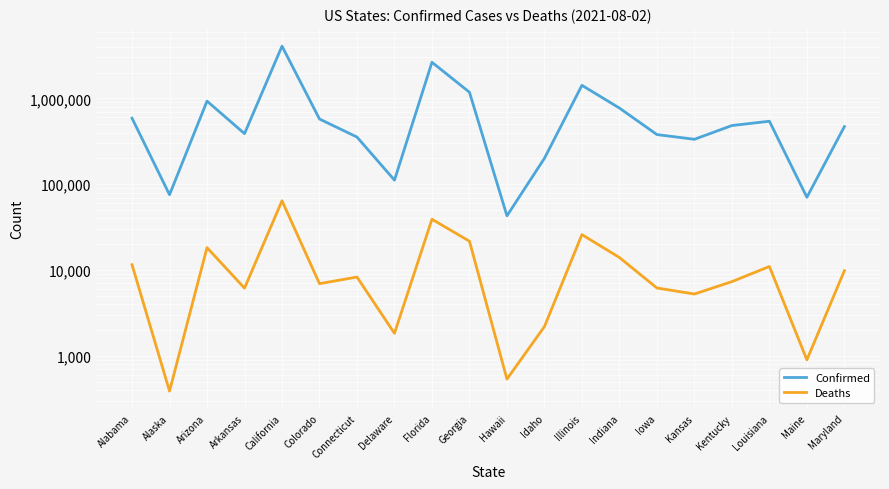

Read the Deaths value at Arkansas.

6157